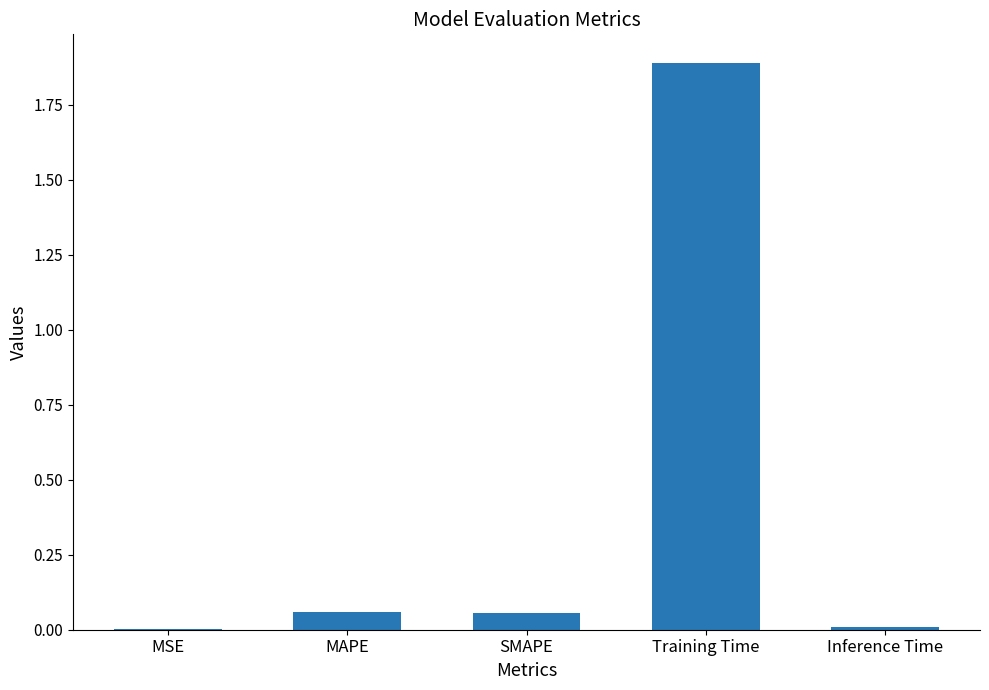

Is it true that the value at Training Time is 0.5?

False